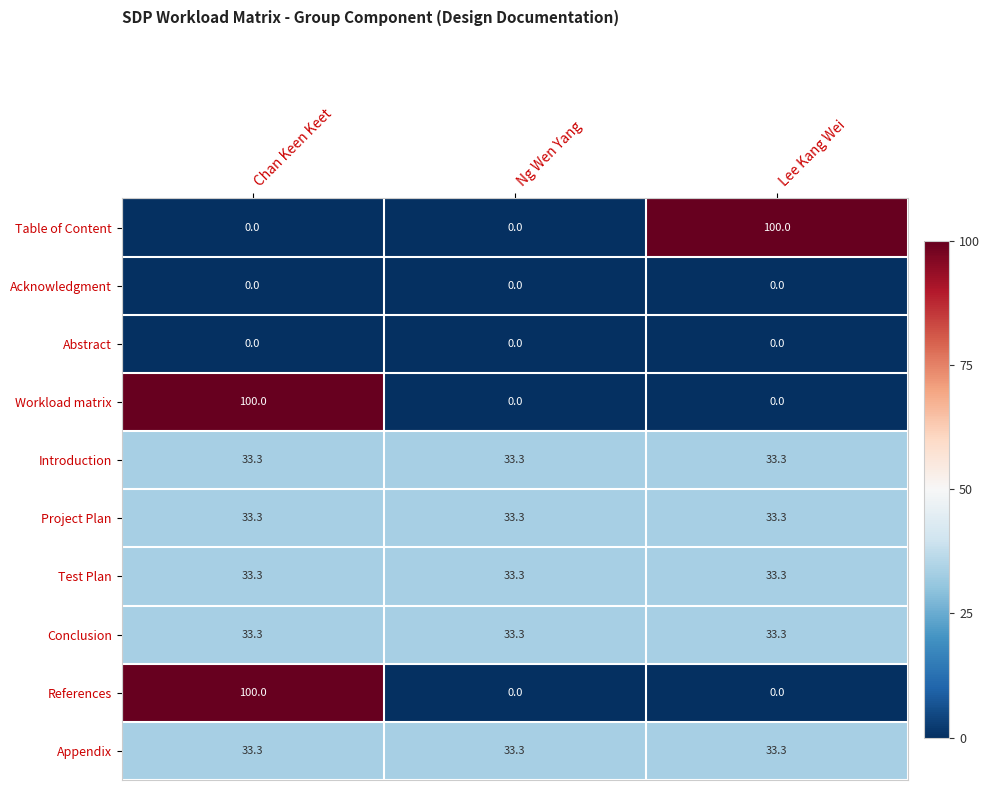

What is the difference between the highest and lowest values at Ng Wen Yang?

33.3